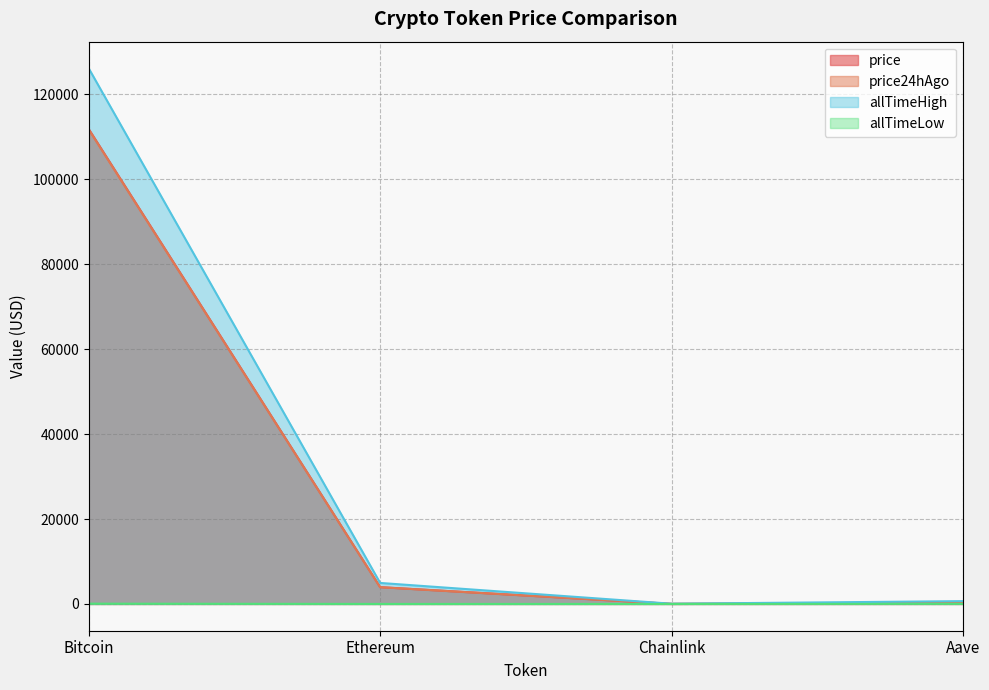

What is the minimum value shown in the chart?

0.1